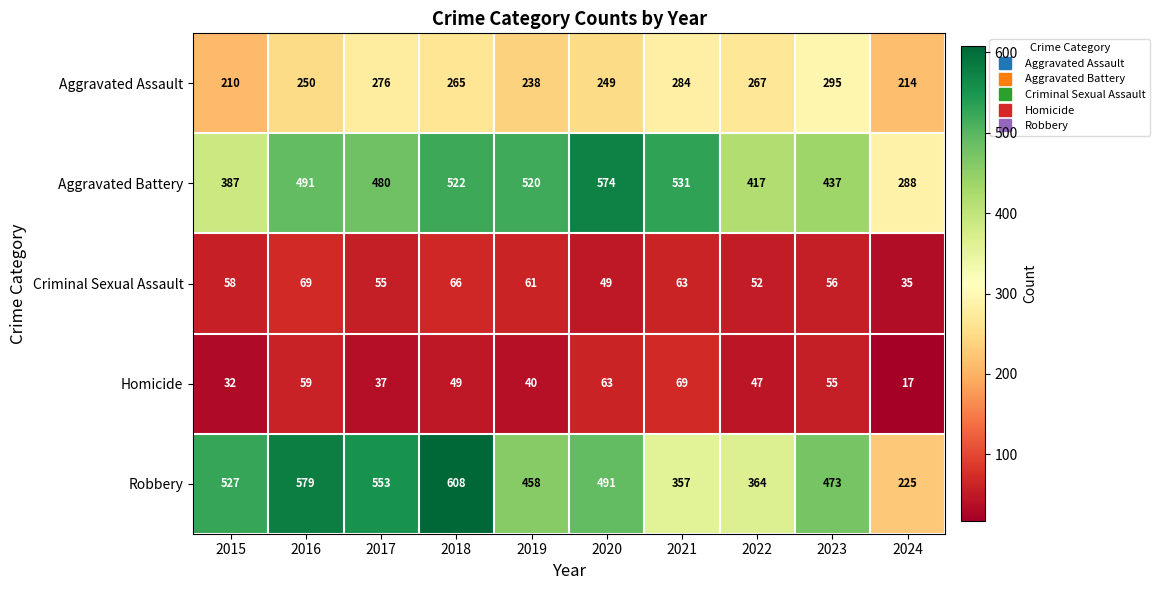

Rank the series at 2020 from highest to lowest value.

Aggravated Battery, Robbery, Aggravated Assault, Homicide, Criminal Sexual Assault